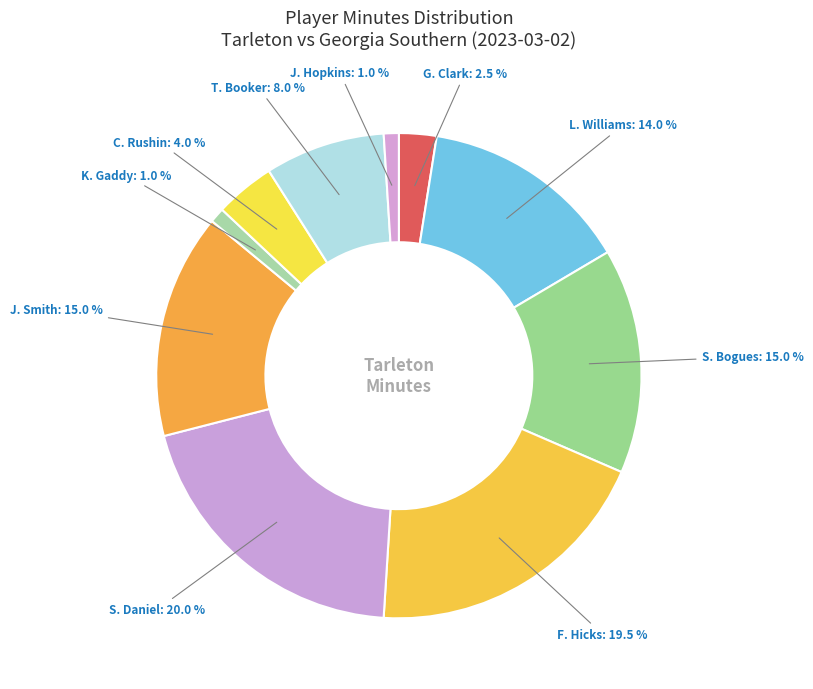

How many slices are in this pie chart?

10